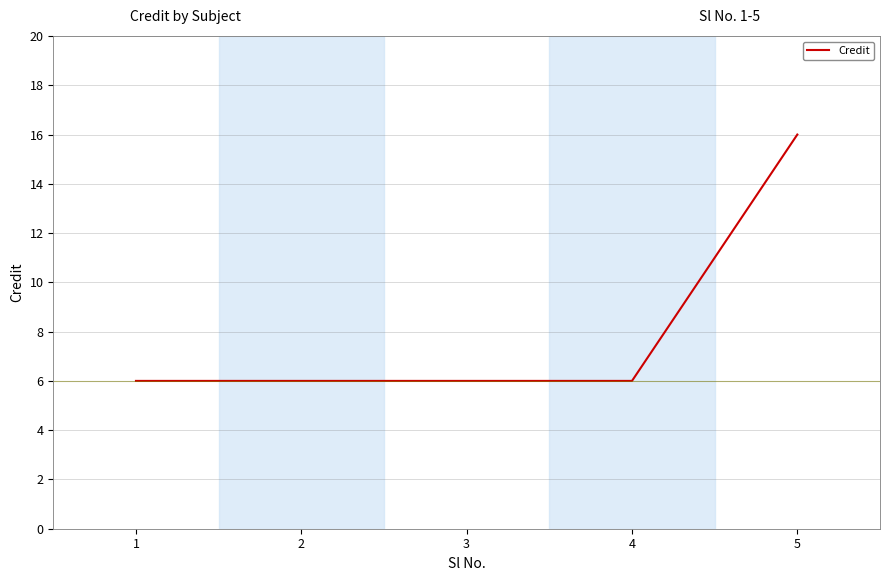

Reading left to right, transcribe all the data shown in this chart.

6	6	6	6	16